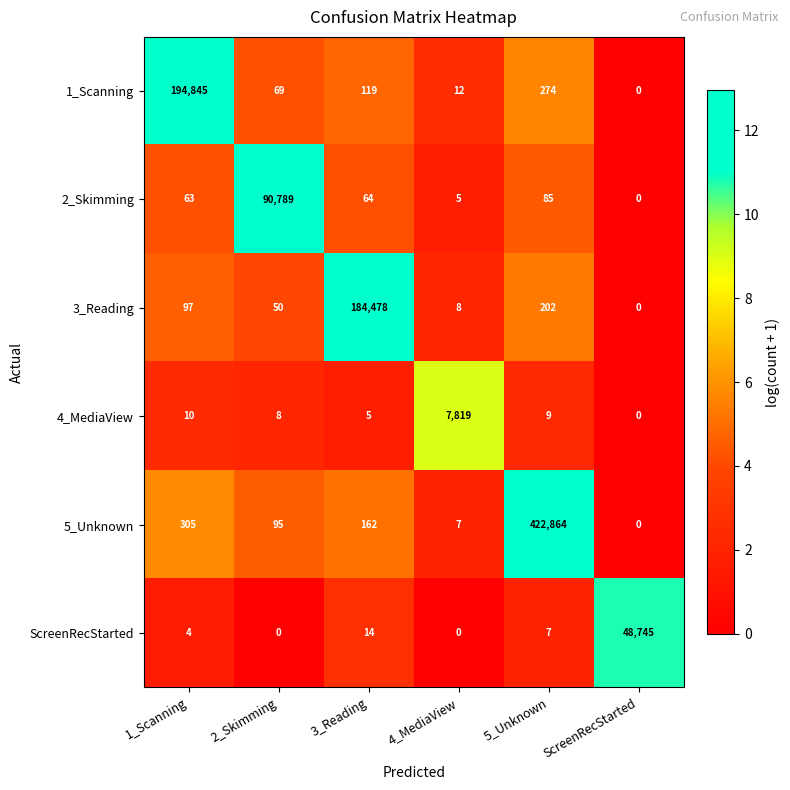

What is the difference between the highest and lowest values at ScreenRecStarted?

48745